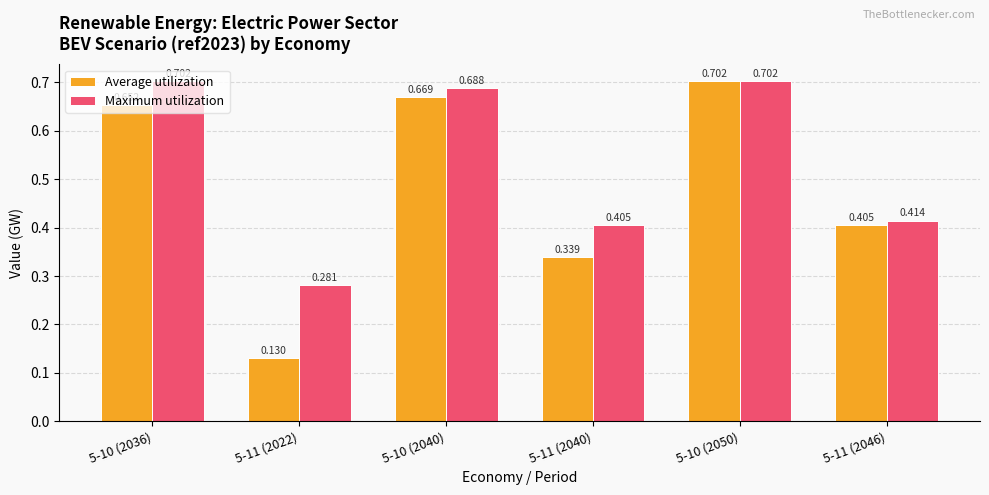

Between 5-11 (2022) and 5-10 (2050), which series saw the biggest shift?

Average utilization